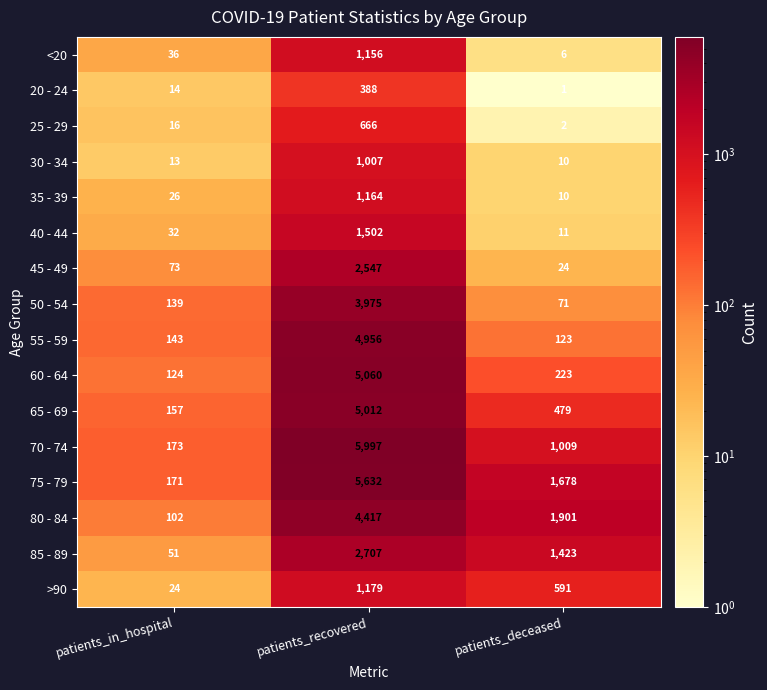

True or false: 40 - 44 has a value of 1502 at patients_recovered.

True